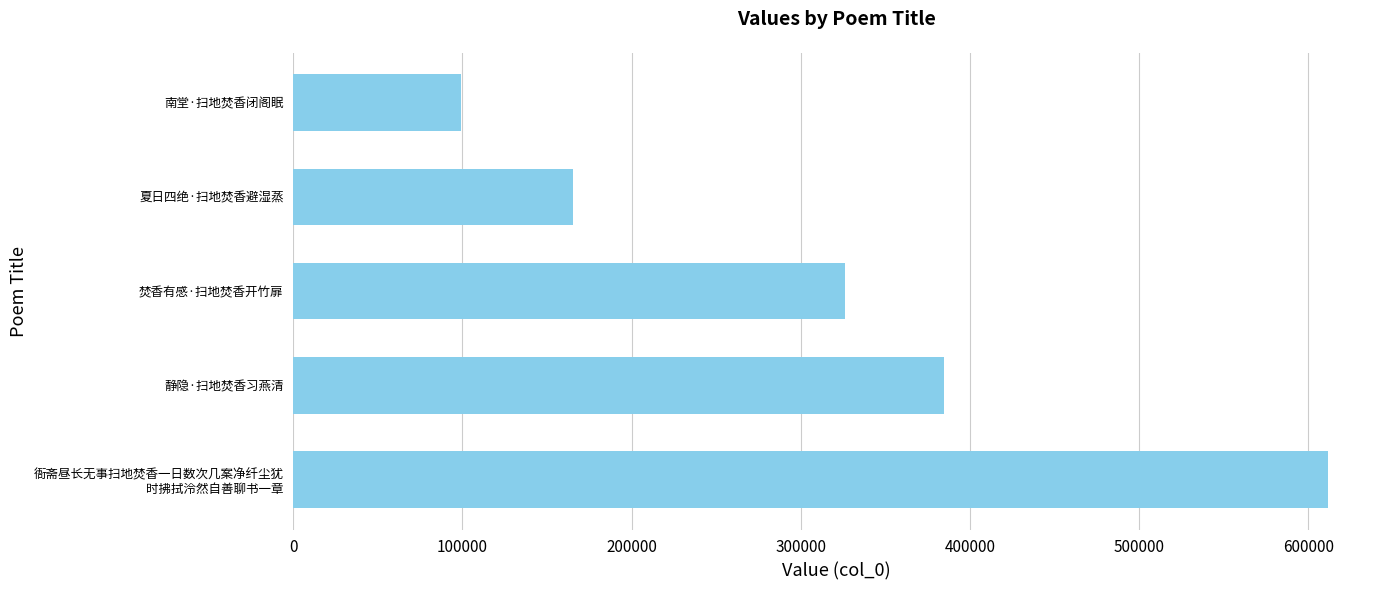

The chart shows a value of 325943 at 焚香有感·扫地焚香开竹扉. True or false?

True